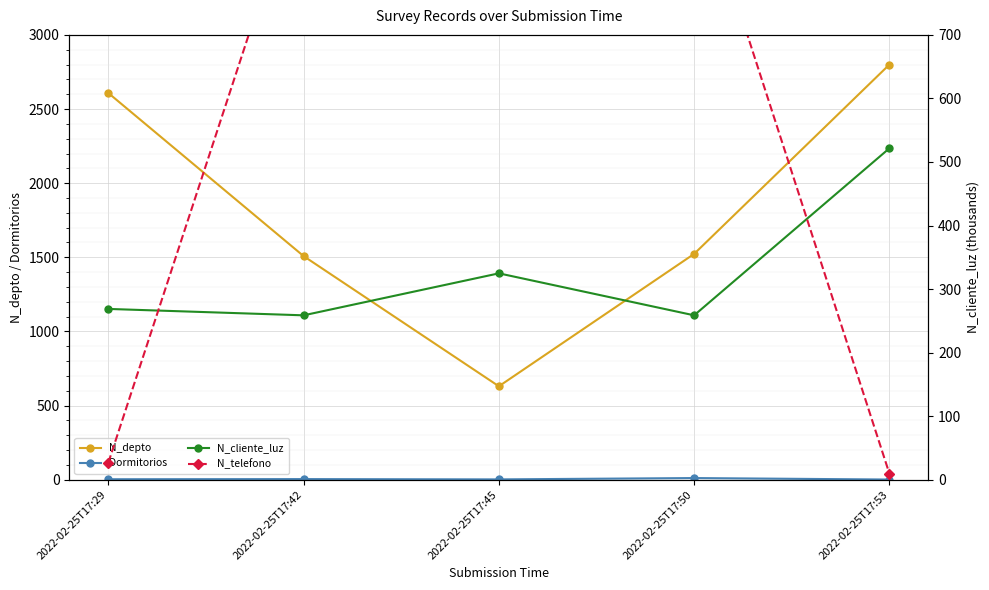

Reading left to right, list all the values displayed in this chart.

N_depto: 2608.0	1508.0	630.0	1523.0	2800.0
Dormitorios: 3.0	4.0	2.0	11.0	1.0
N_cliente_luz: 268.7	258.7	324.7	258.7	521.6
N_telefono: 26.8	963.3	964.8	958.7	9.5